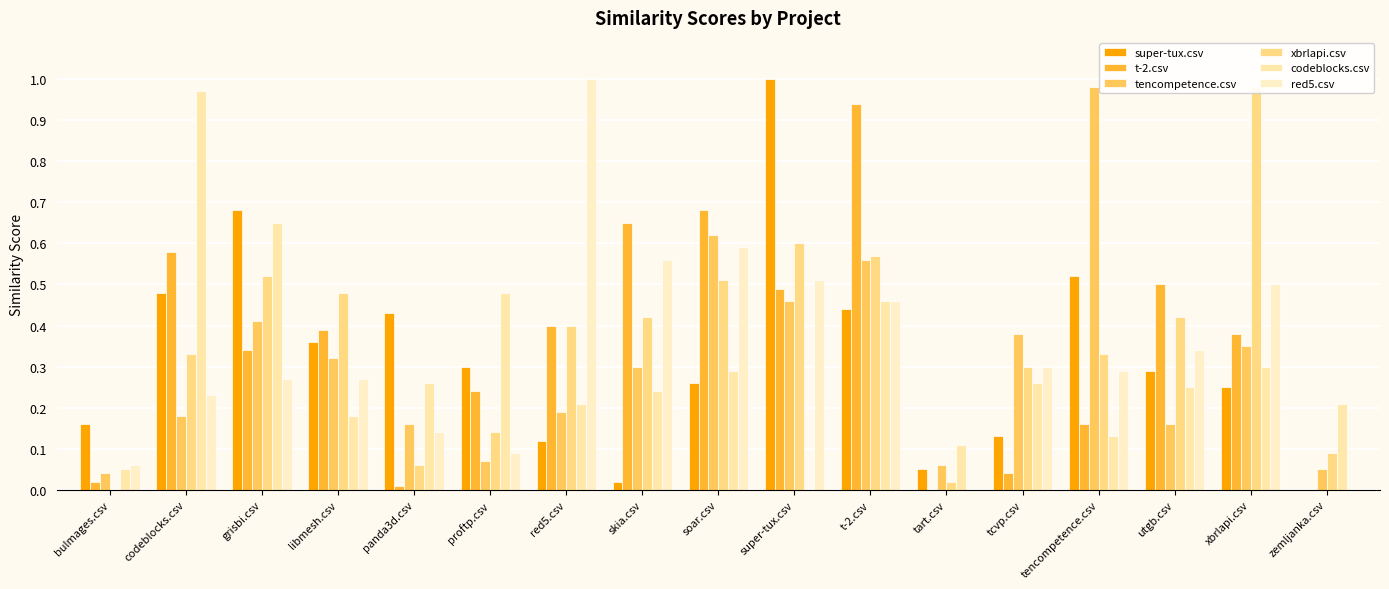

Is the value of super-tux.csv at super-tux.csv greater than the value of codeblocks.csv at red5.csv?

Yes